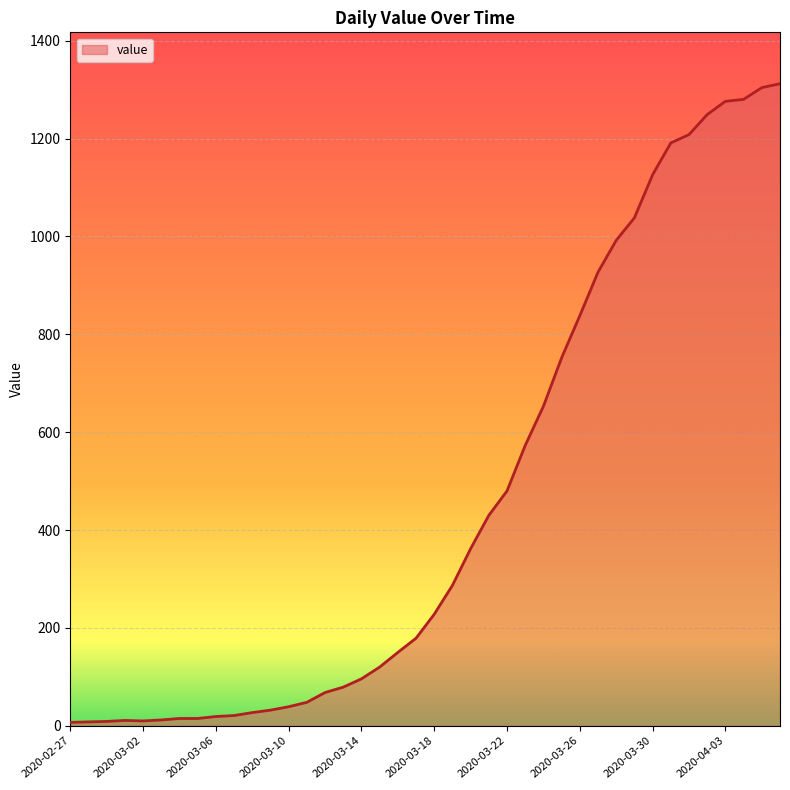

What is the greatest value displayed?

1312